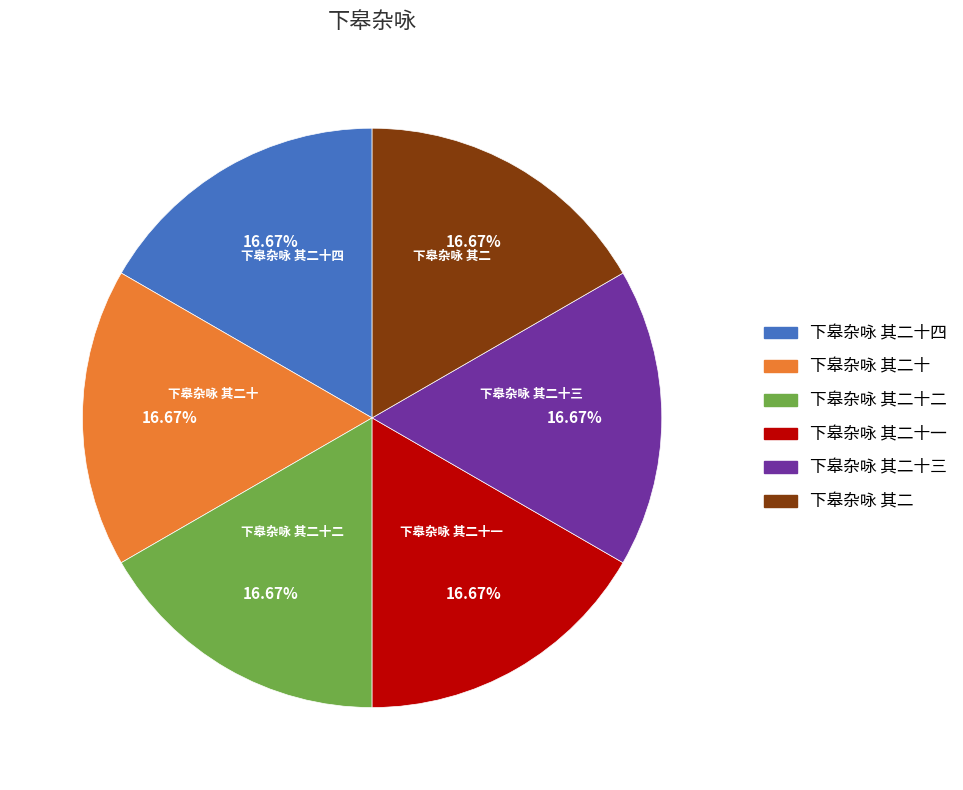

Count the number of slices in the pie.

6